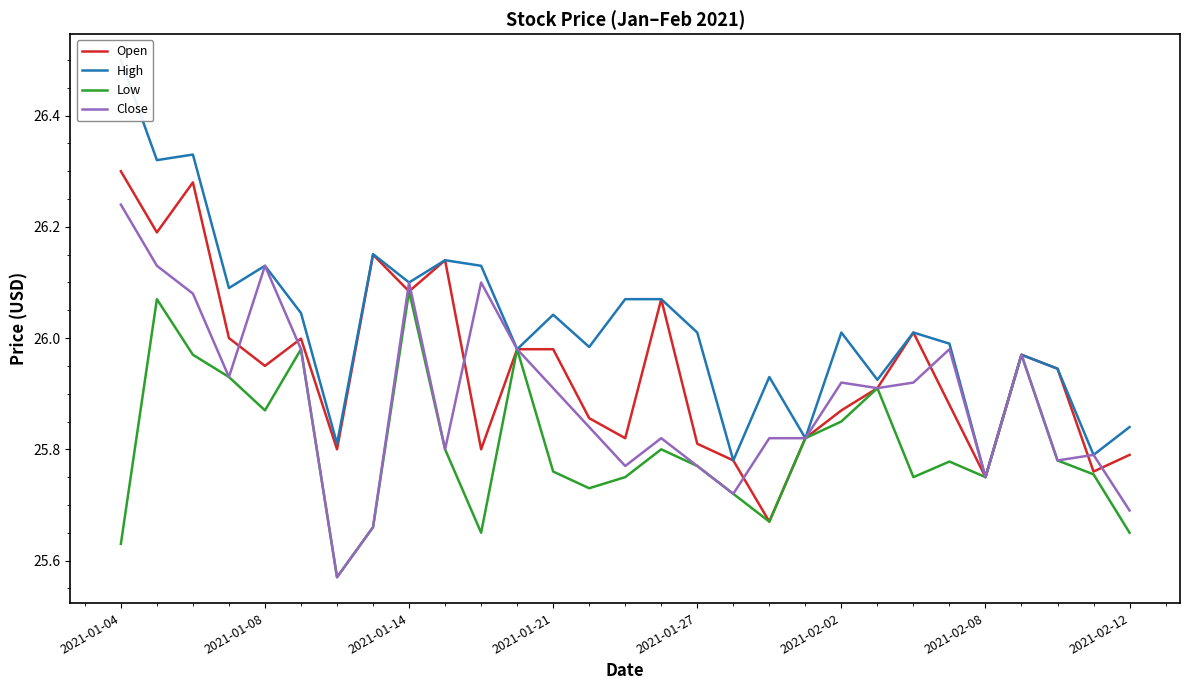

What position from the left is 2021-01-14?

9